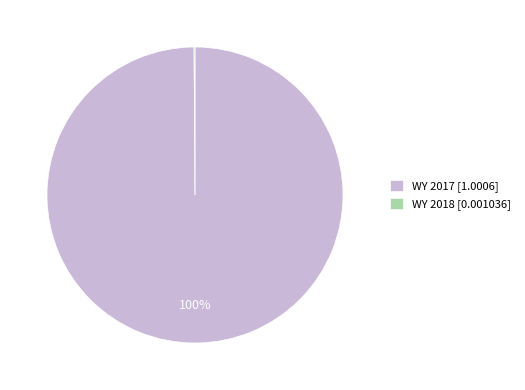

To the nearest percent, what is the difference between the largest and smallest slice percentages?

100%